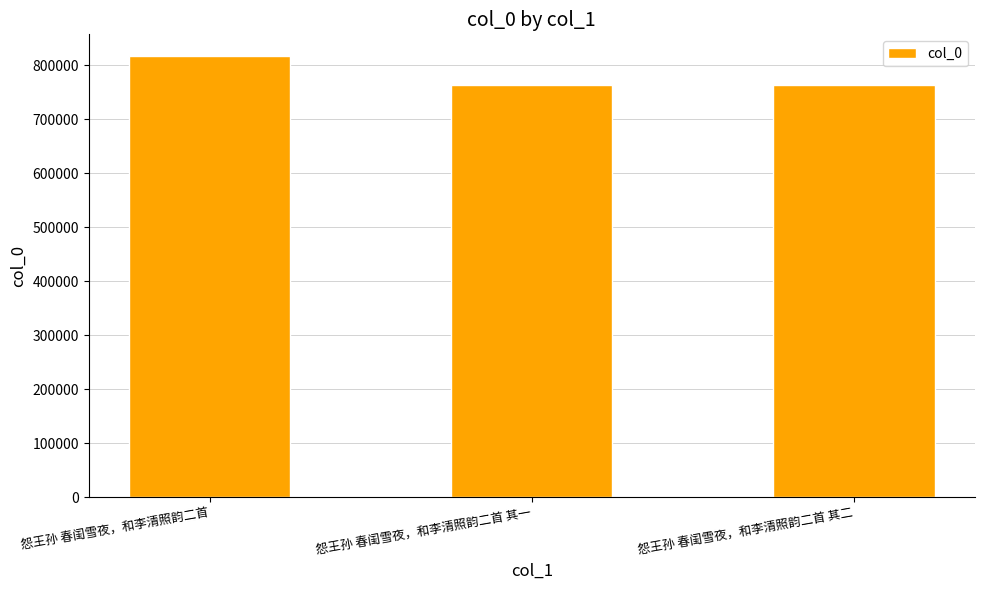

The chart shows a value of 384249 at 怨王孙 春闺雪夜，和李清照韵二首 其一. True or false?

False